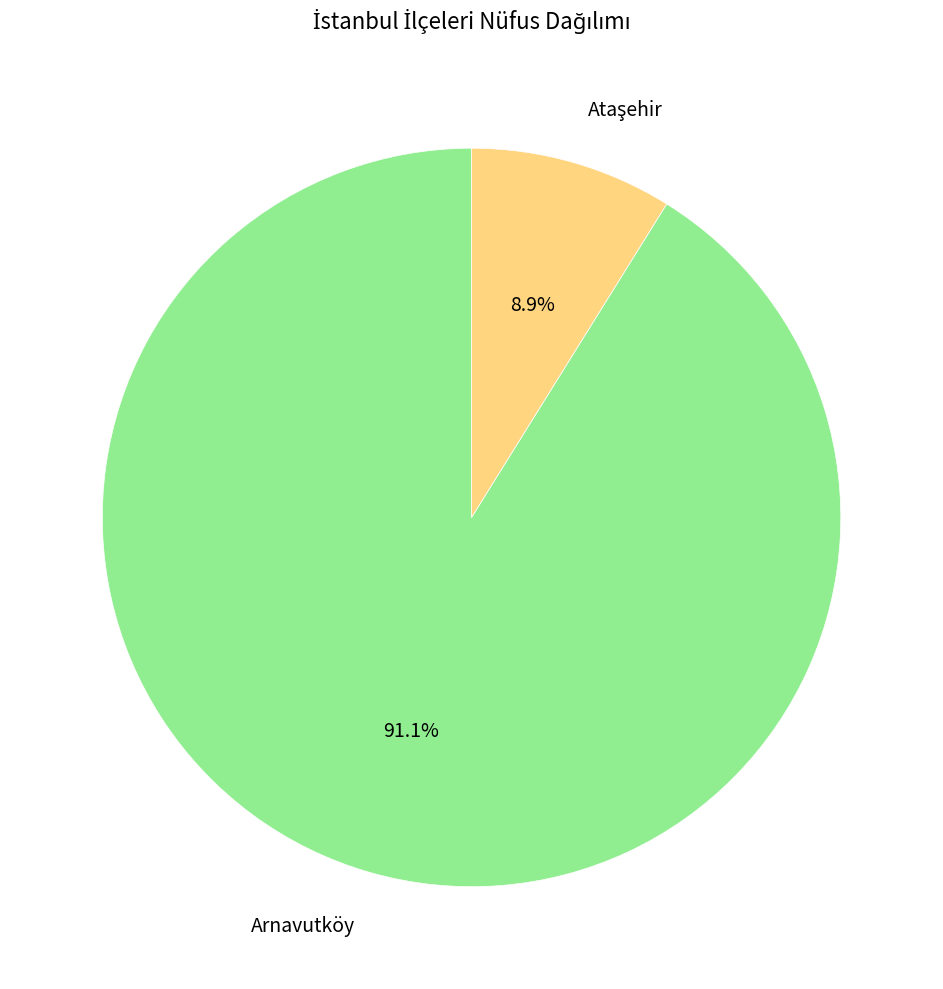

To the nearest percent, what is the difference between the largest and smallest slice percentages?

82%